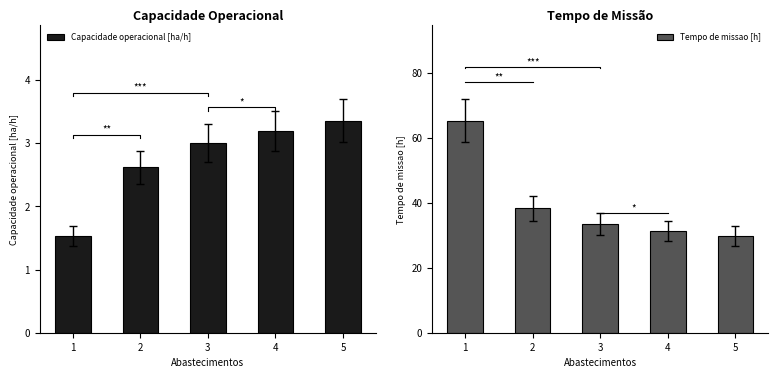

At how many categories does at least one series exceed 12?

5